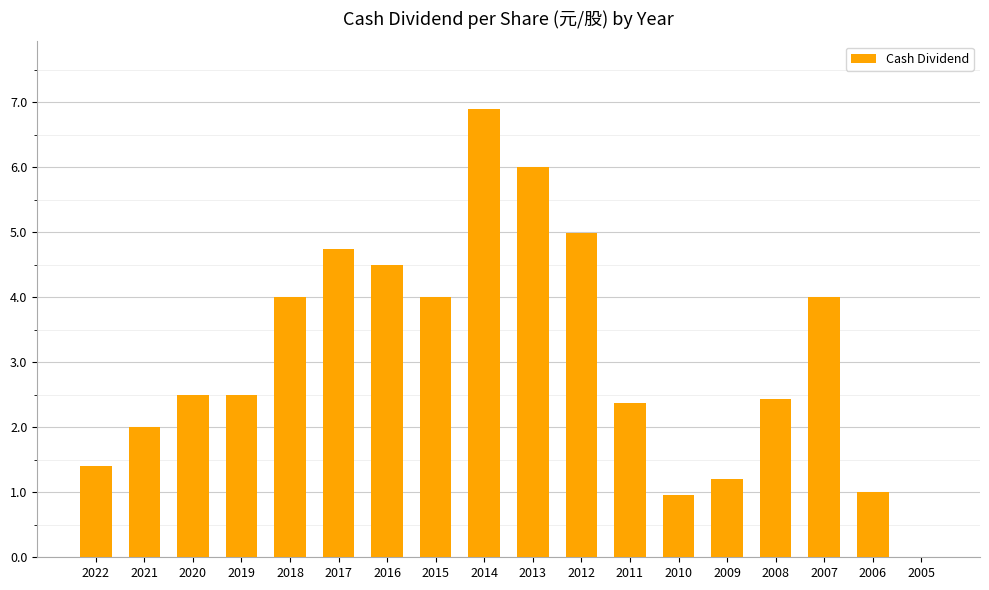

Read the value at 2020.

2.5